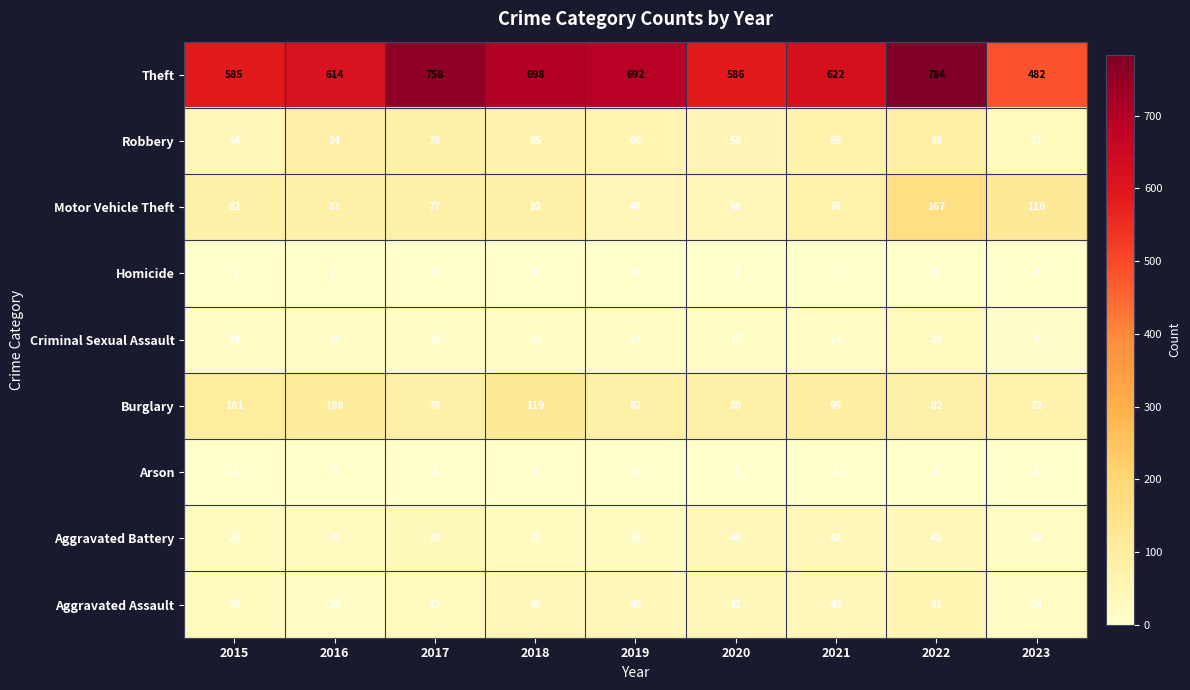

What is the greatest value displayed?

784